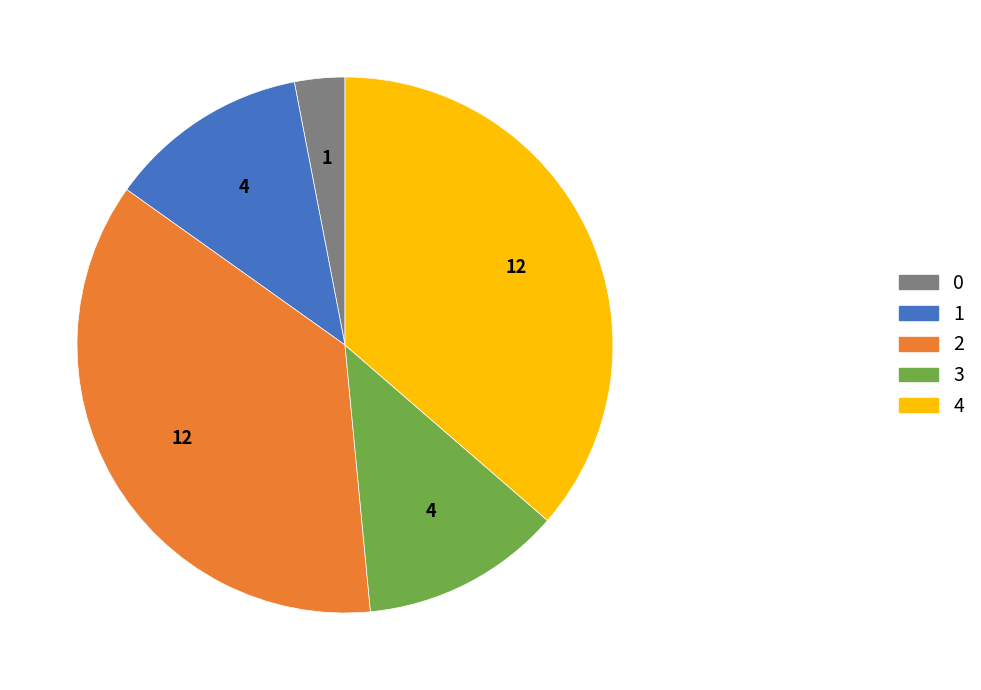

Does 2 represent more than half of the total?

No